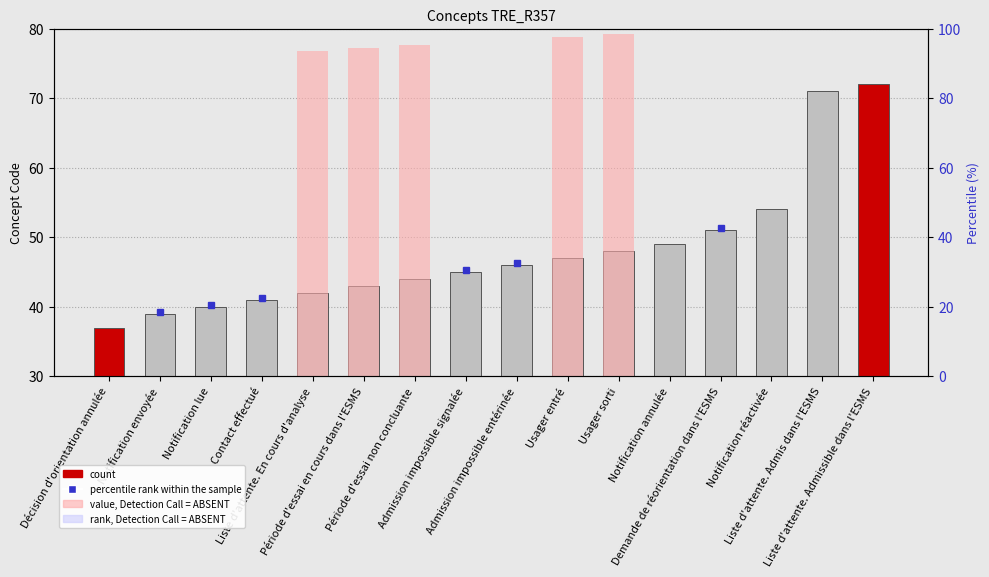

List the labels in order of value, smallest first.

Décision d'orientation annulée, Notification envoyée, Notification lue, Contact effectué, Liste d'attente. En cours d'analyse, Période d'essai en cours dans l'ESMS, Période d'essai non concluante, Admission impossible signalée, Admission impossible entérinée, Usager entré, Usager sorti, Notification annulée, Demande de réorientation dans l'ESMS, Notification réactivée, Liste d'attente. Admis dans l'ESMS, Liste d'attente. Admissible dans l'ESMS